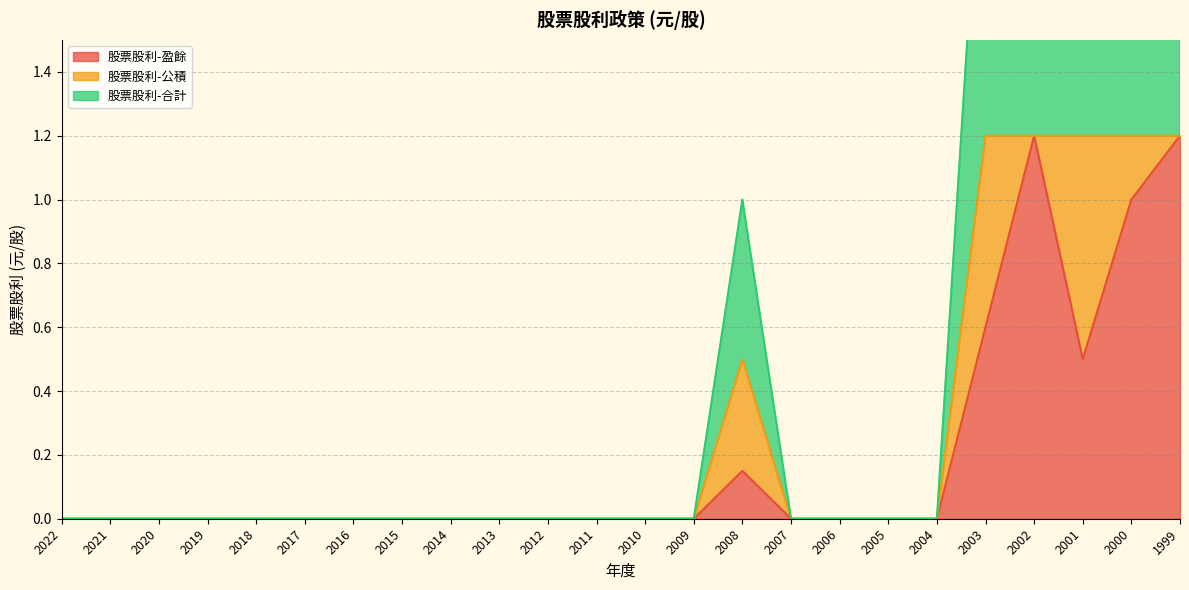

The value of 股票股利-盈餘 at 2013 is 0.4. True or false?

False